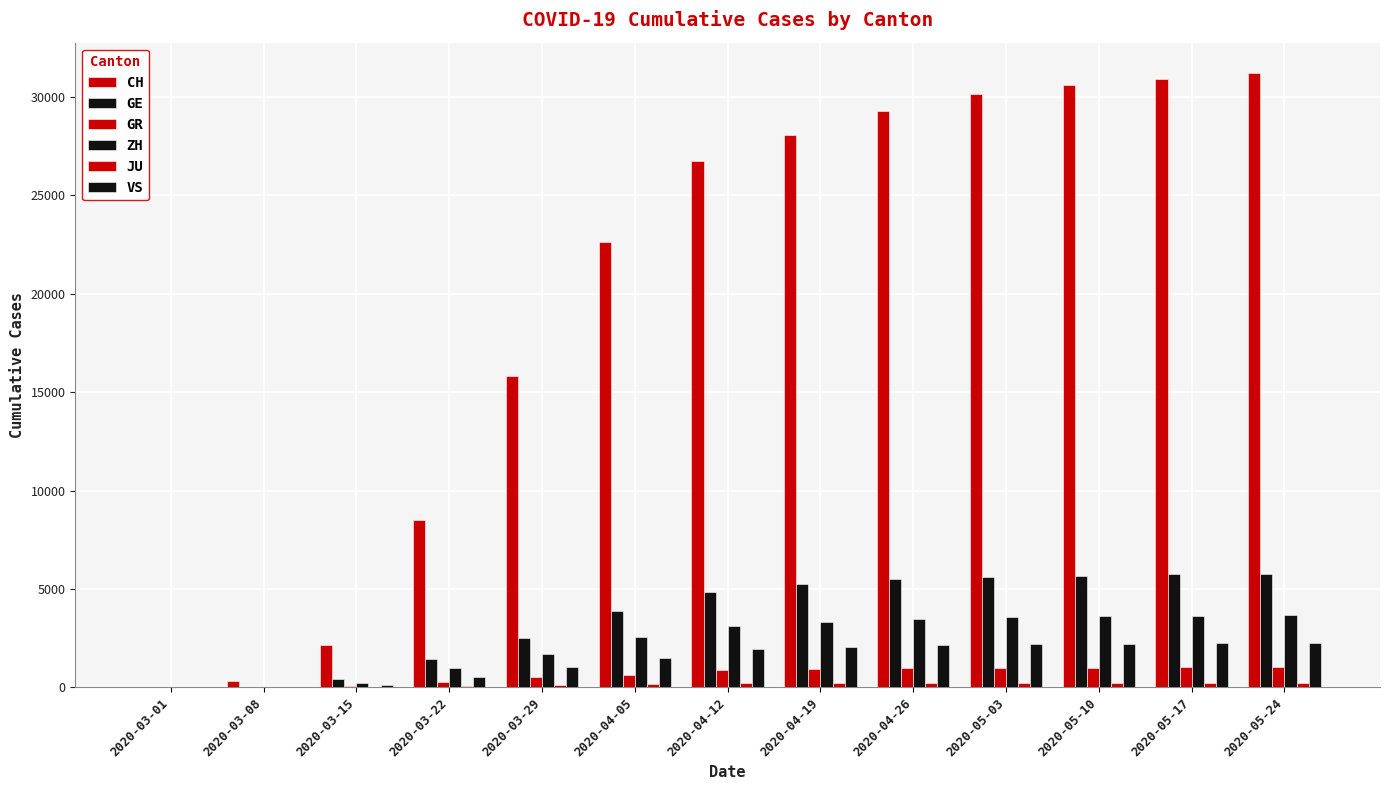

Does the chart contain stacked bars?

No